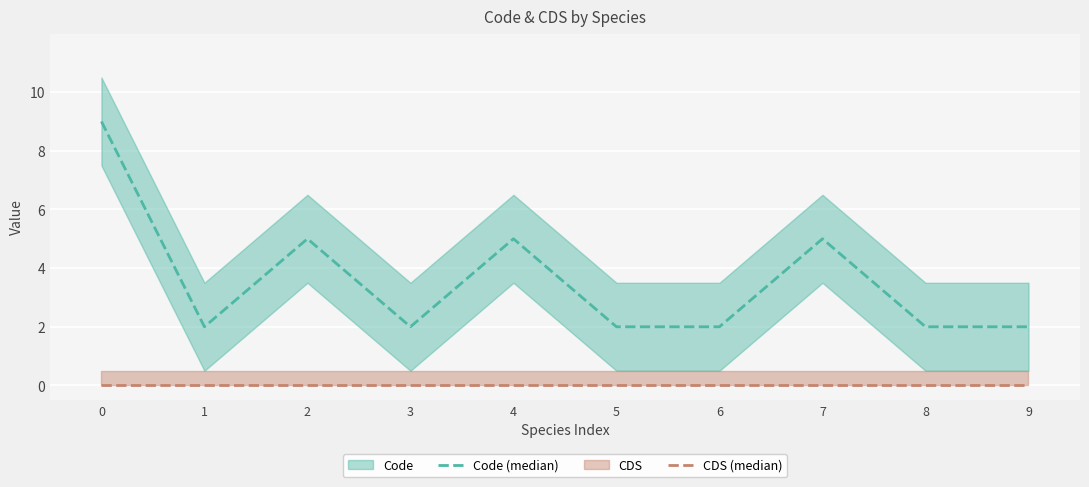

True or false: Code (median) has a value of 2 at 1.

True